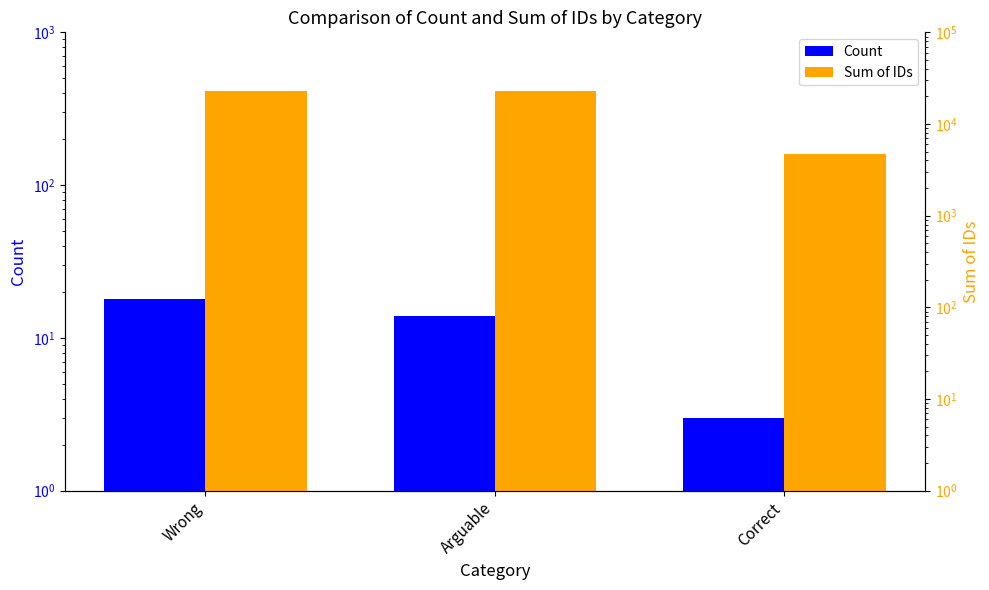

Reading left to right, list all the values displayed in this chart.

Count: 18	14	3
Sum of IDs: 22938	23097	4651